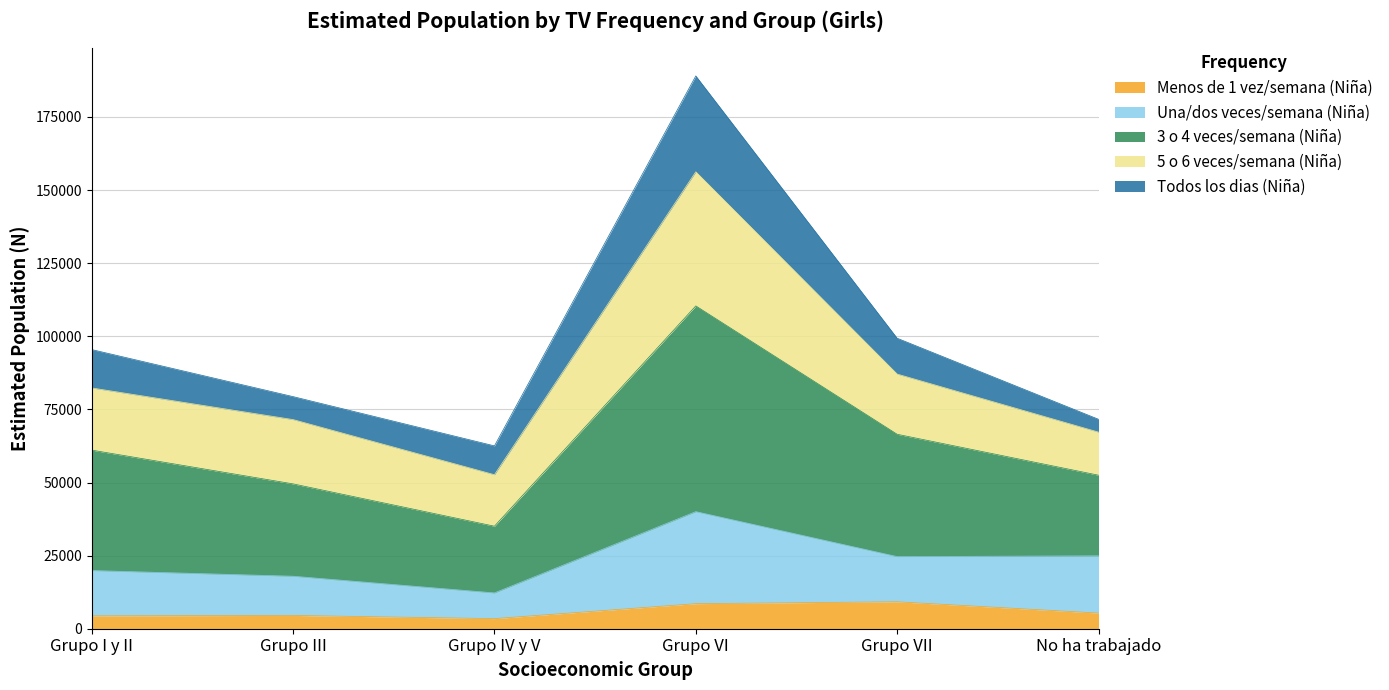

The Niña N (estimada) series shows 93701 at Grupo IV y V. True or false?

False